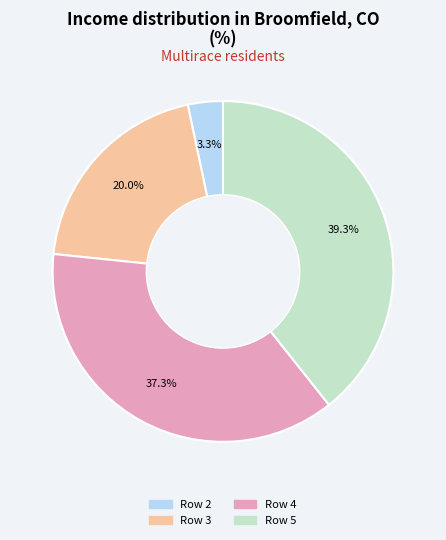

Is there any slice that represents more than half of the pie?

No